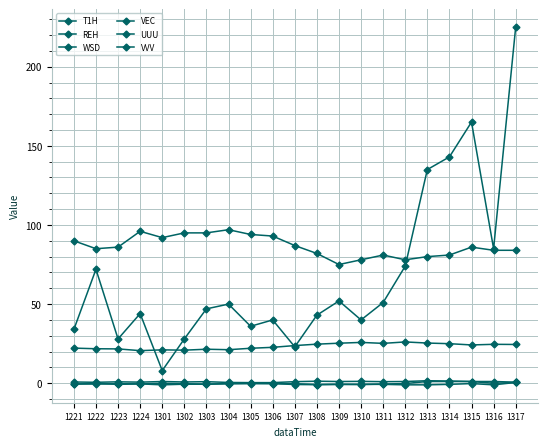

True or false: UUU and VEC cross at least once.

False